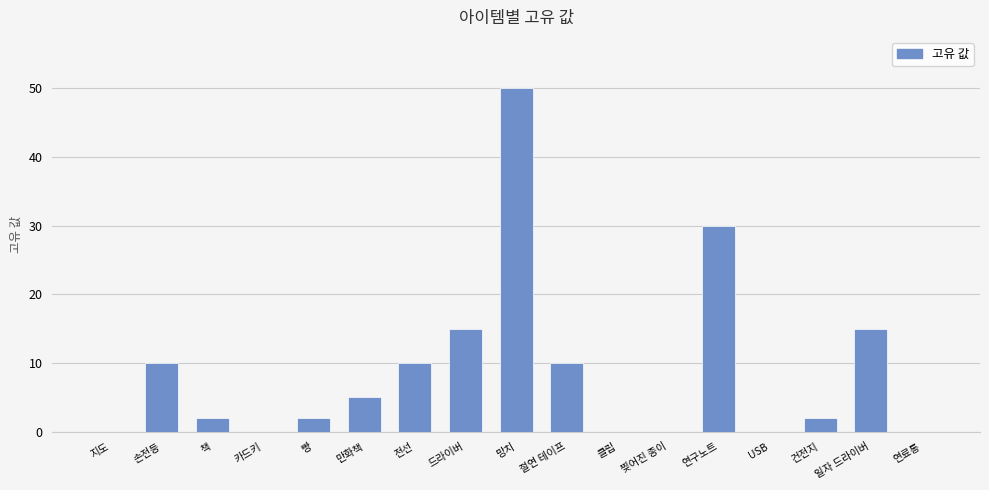

True or false: the data shows 8 at 일자 드라이버.

False